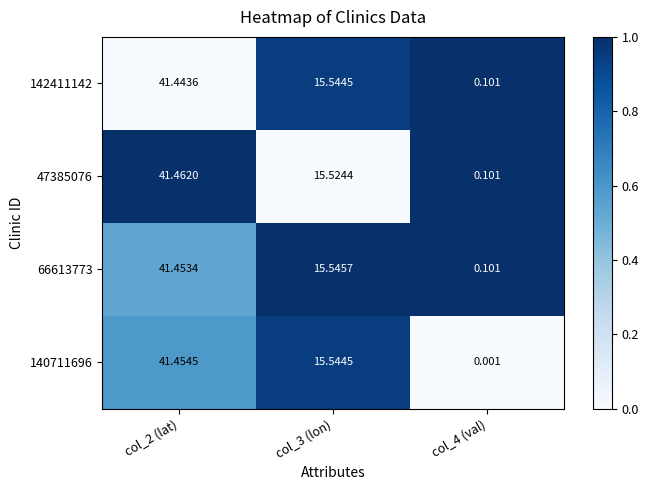

What is the total value across all series at col_3 (lon)?

62.2